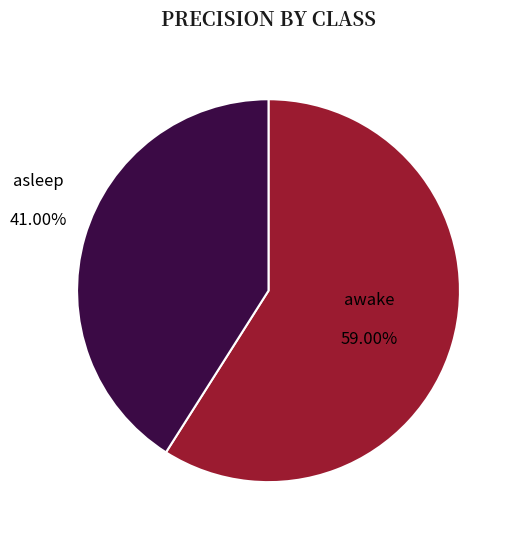

To the nearest percent, what is the combined percentage of awake and asleep?

100%